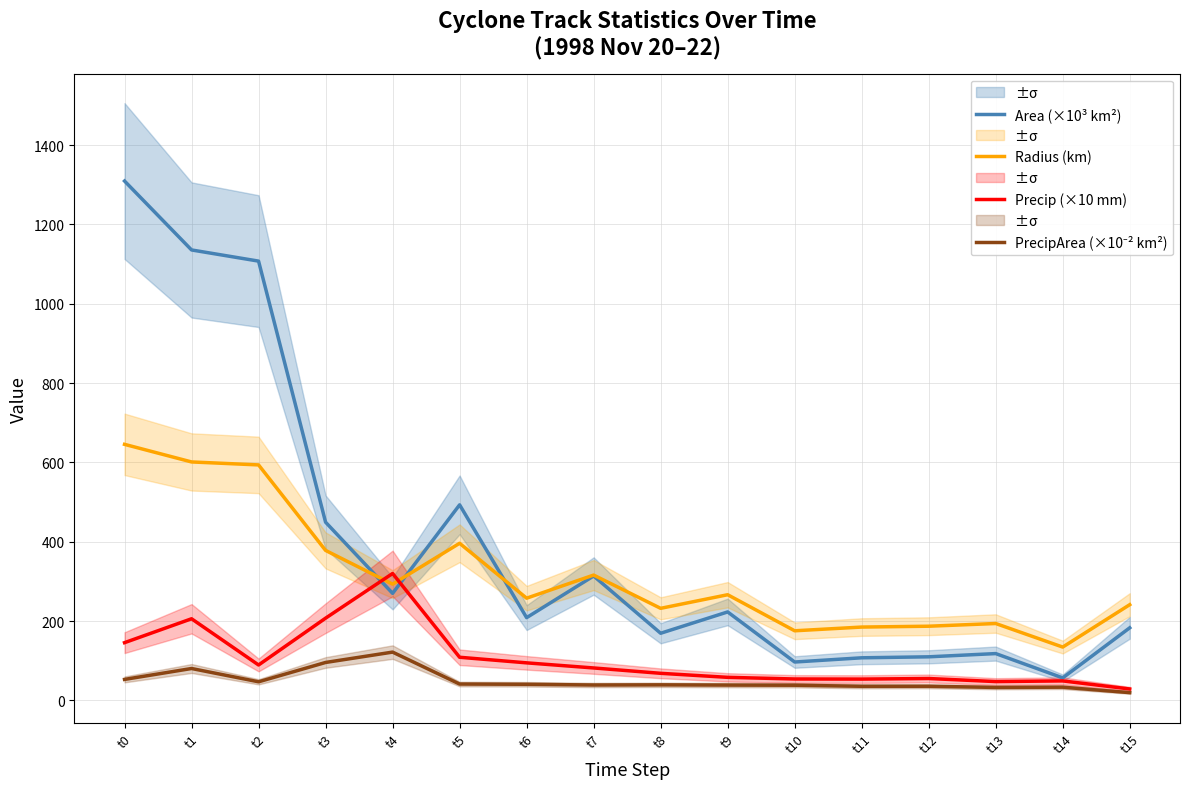

What is the lowest value of the Radius (km) series?

134.6